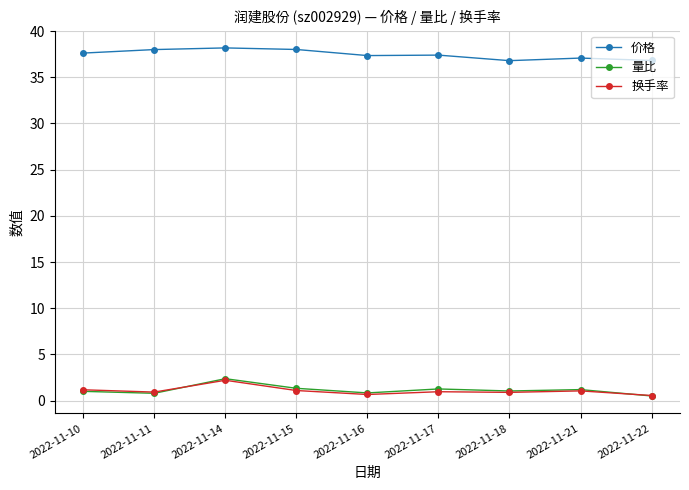

How many categories are shown in the chart?

9